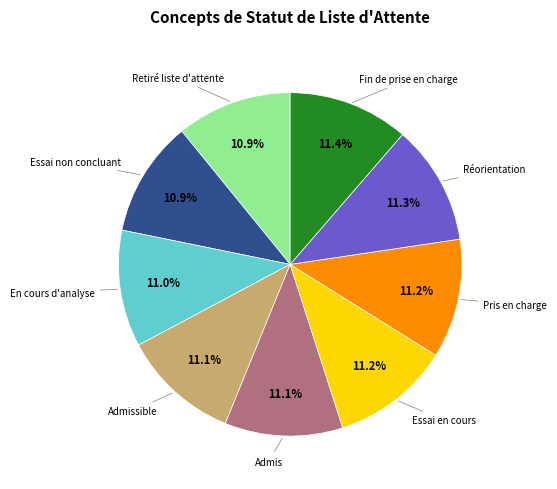

What percentage do Pris en charge and Fin de prise en charge together represent?

22.6%